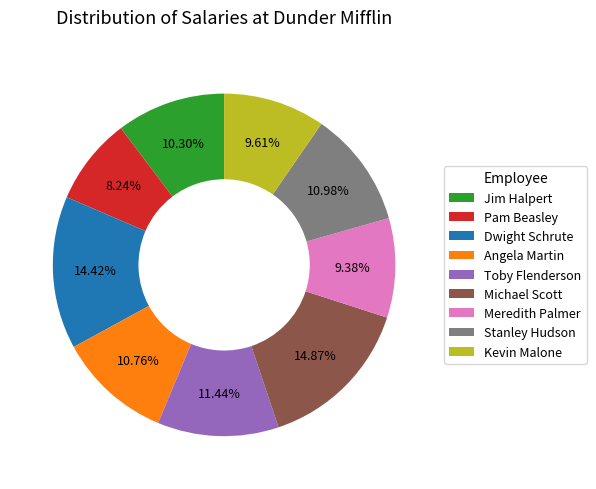

To the nearest percent, what is the difference between the Dwight Schrute and Jim Halpert slice percentages?

4%